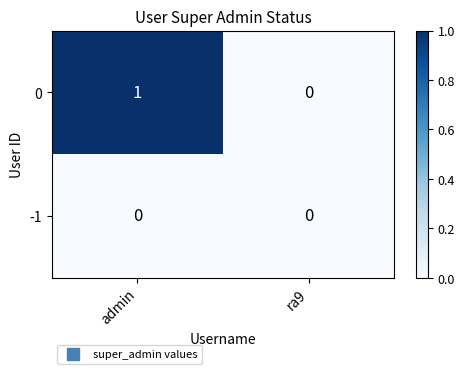

How many data points in 0 are less than 1?

1